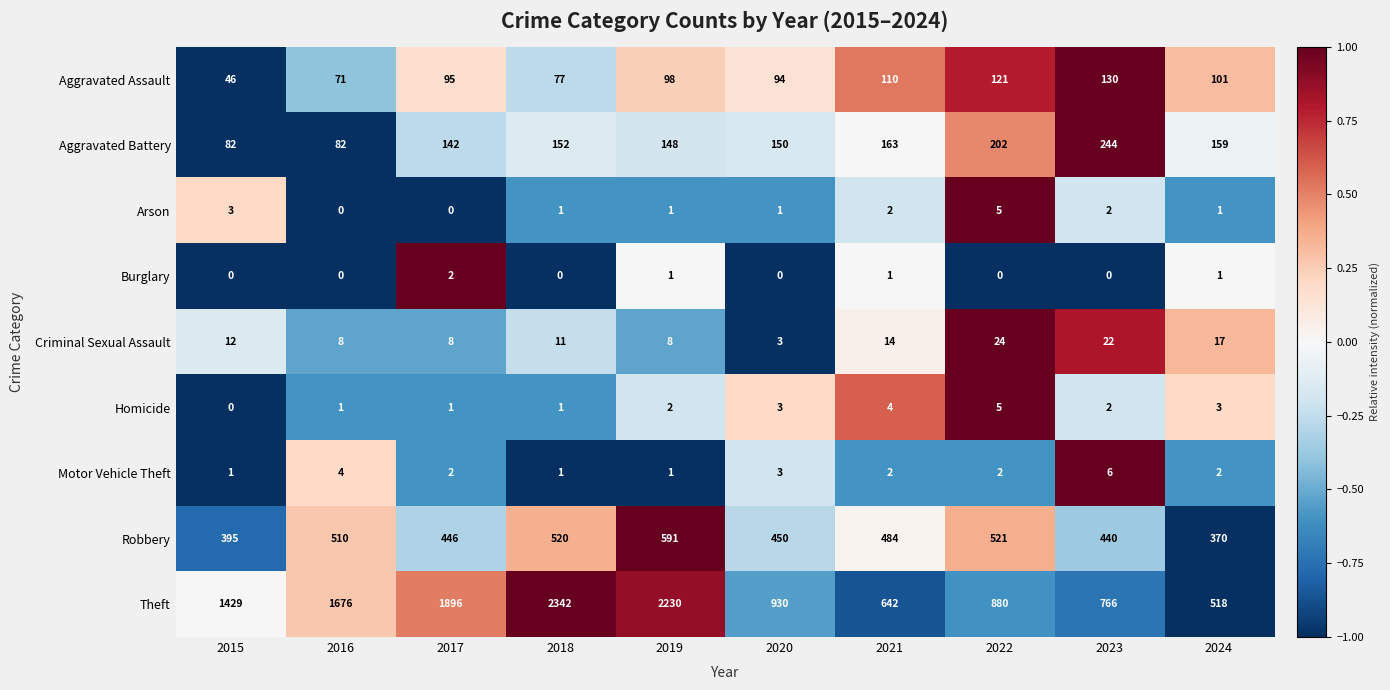

What is the lowest value of the Criminal Sexual Assault series?

3